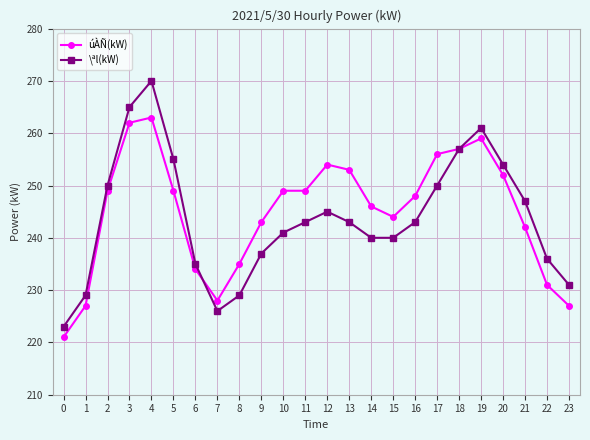

Between 9 and 12, which series saw the biggest shift?

úÀÑ(kW)